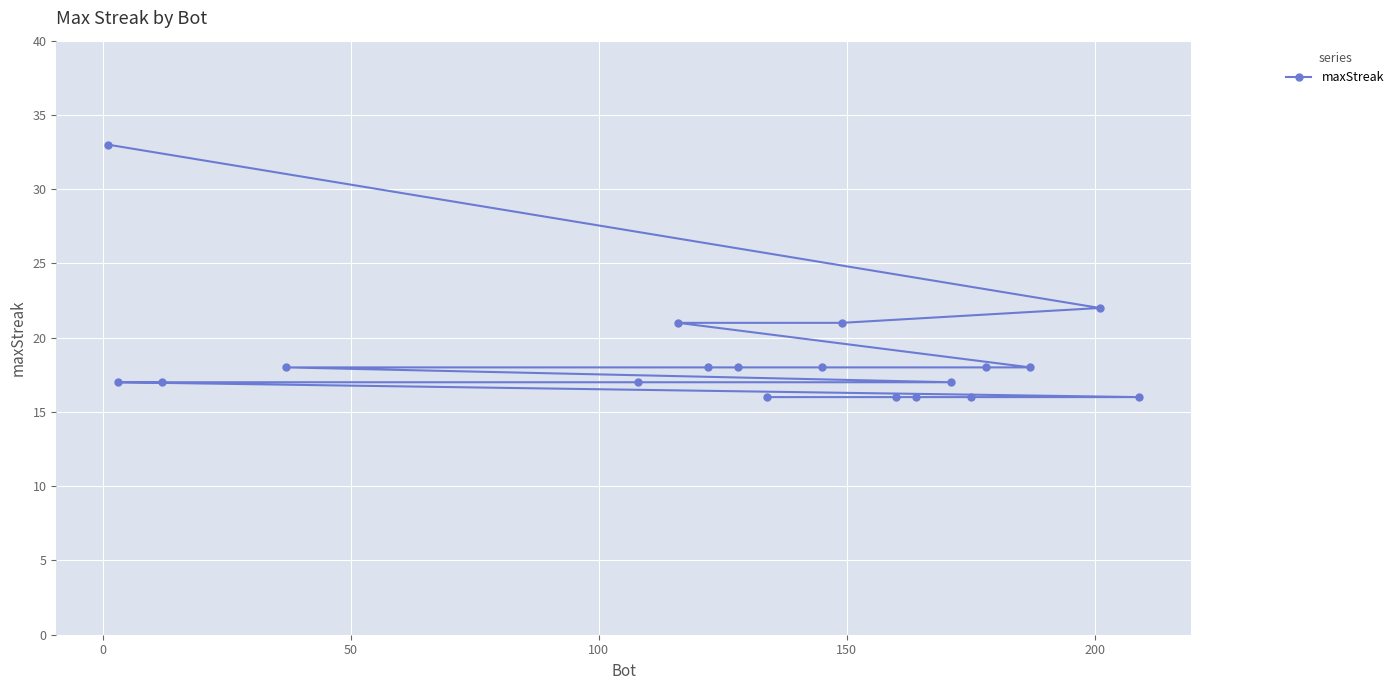

How many lines are shown in the chart?

1